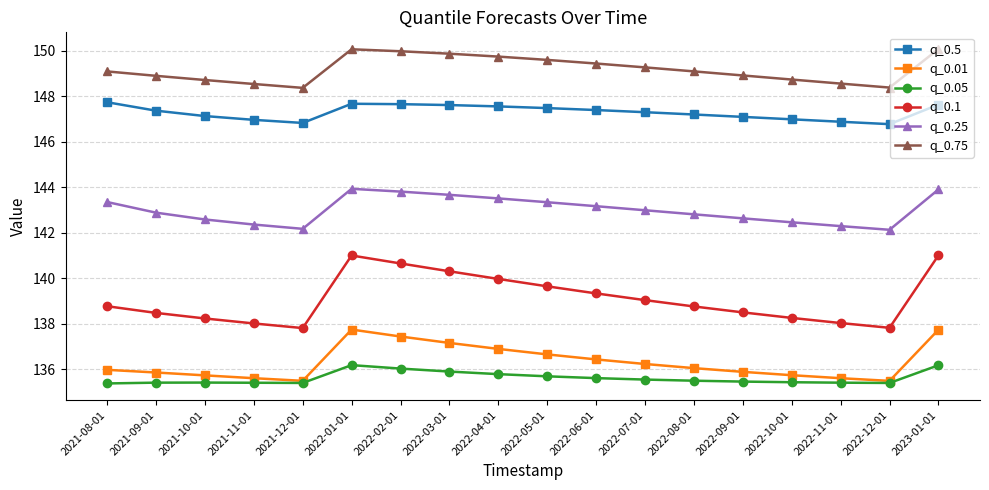

In q_0.05, how many points are higher than both neighbors (excluding endpoints)?

2